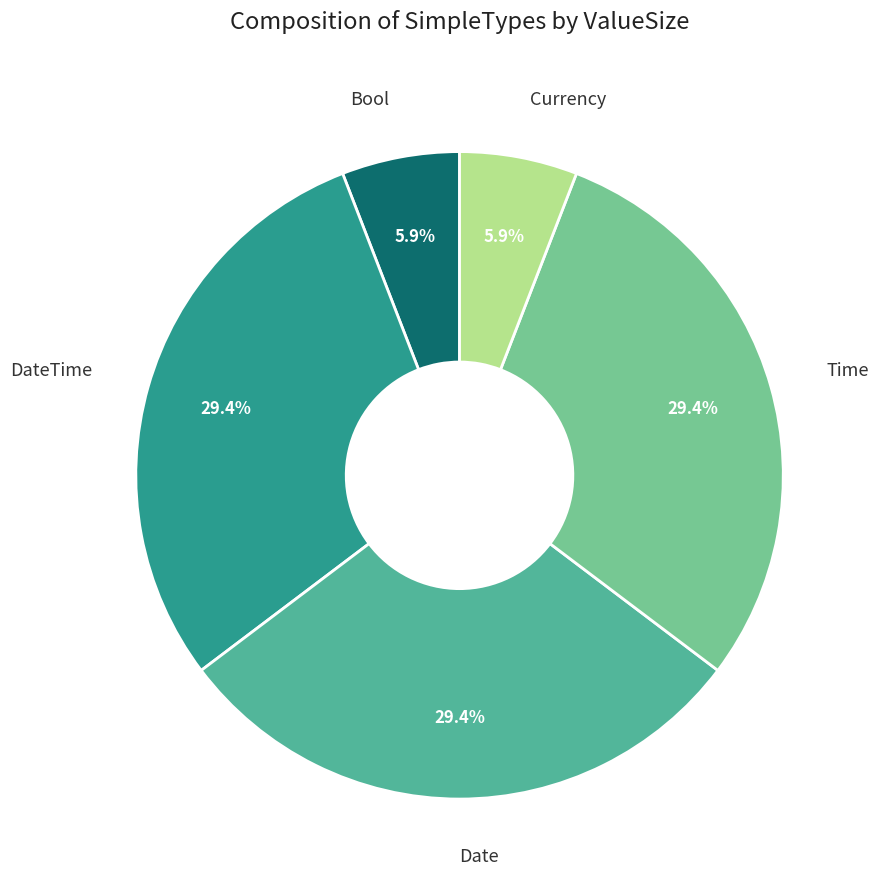

To the nearest percent, what portion does Time represent?

29%